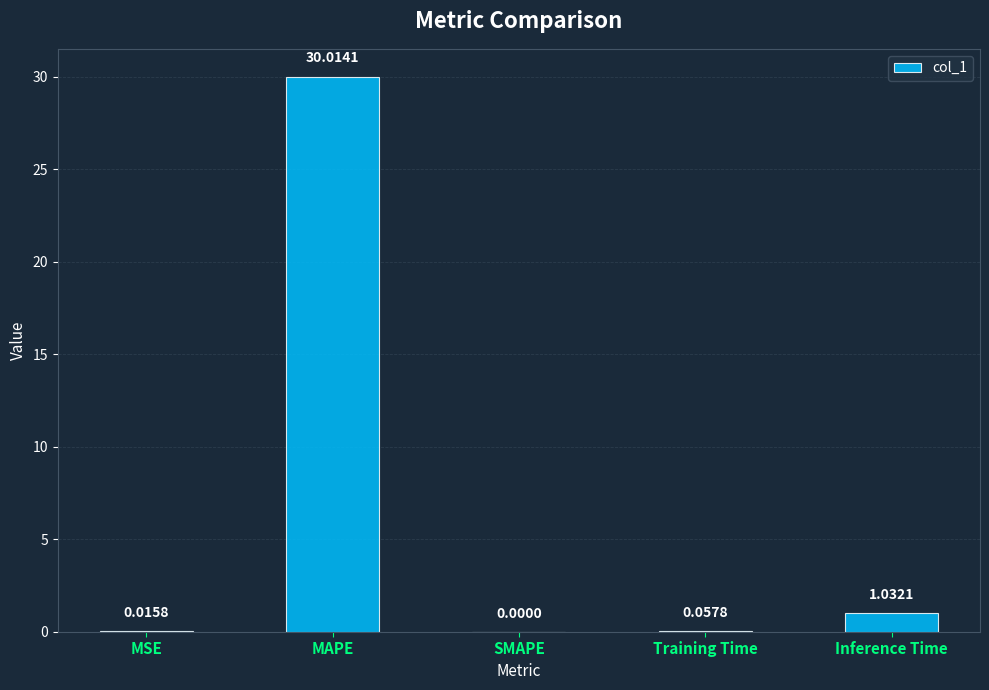

Where is the data nearest to the value 15?

Inference Time